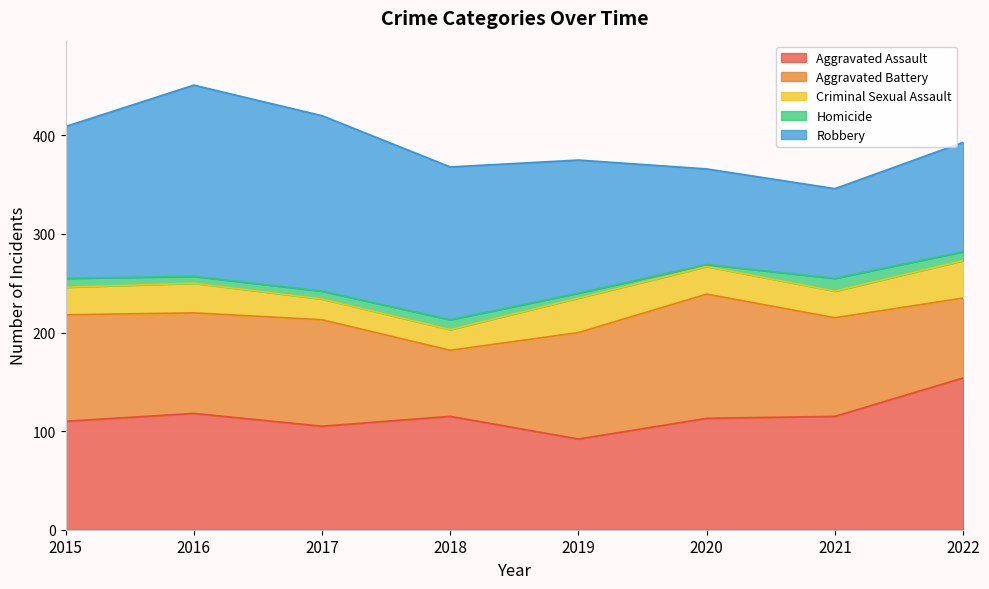

What is the average value of the Aggravated Assault series?

115